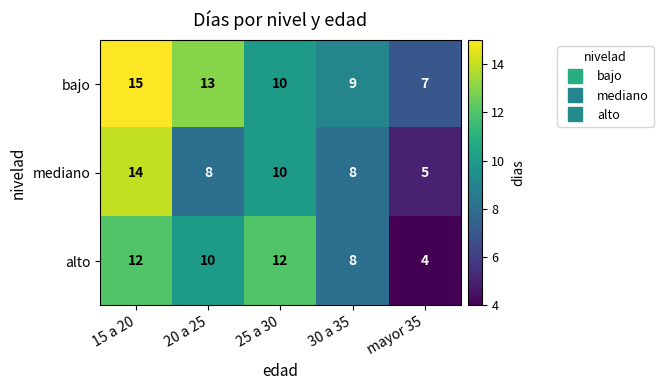

Reading left to right, what are all the values shown in this chart?

bajo: 15 a 20=15	20 a 25=13	25 a 30=10	30 a 35=9	mayor 35=7
mediano: 15 a 20=14	20 a 25=8	25 a 30=10	30 a 35=8	mayor 35=5
alto: 15 a 20=12	20 a 25=10	25 a 30=12	30 a 35=8	mayor 35=4